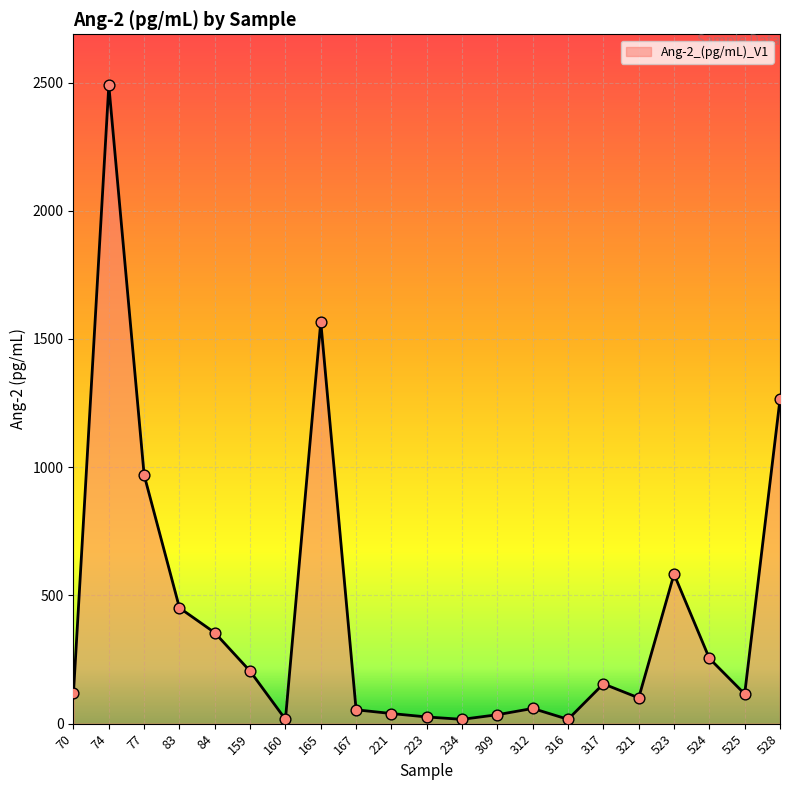

Approximately how many times larger is the value at 523 compared to 317?

3.8